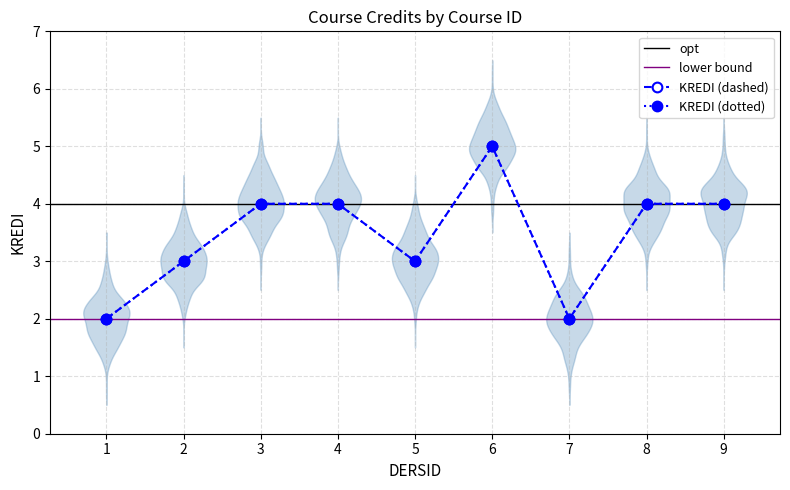

Rank the categories by value from lowest to highest.

1, 7, 2, 5, 3, 4, 8, 9, 6